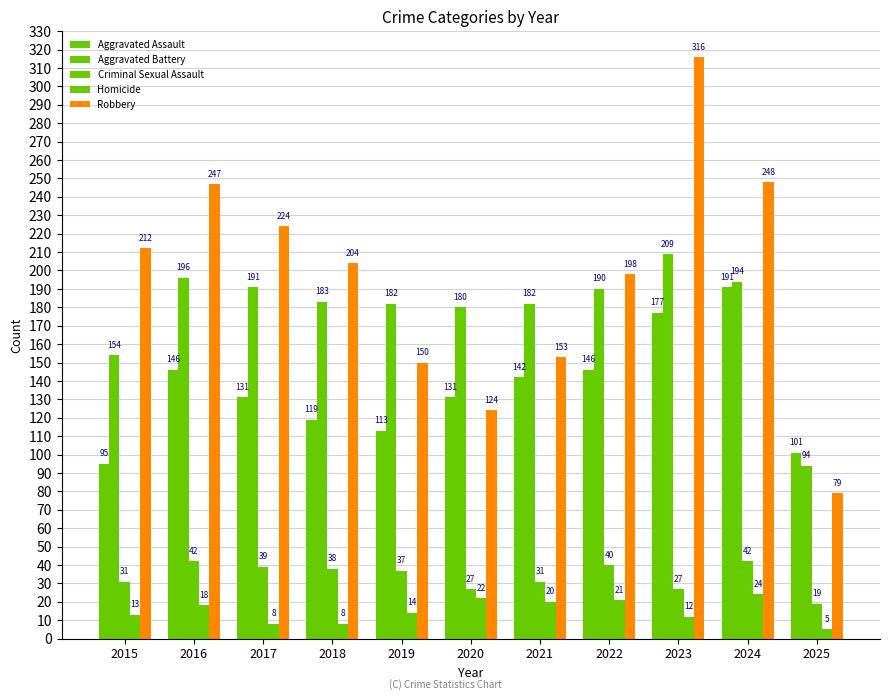

List the series in order of their peak value, highest first.

Robbery, Aggravated Battery, Aggravated Assault, Criminal Sexual Assault, Homicide